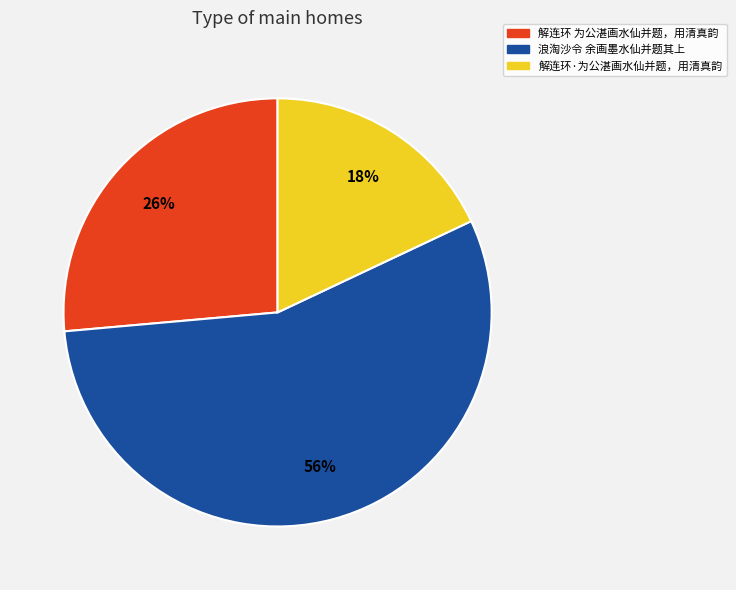

Is there any slice that represents more than half of the pie?

Yes